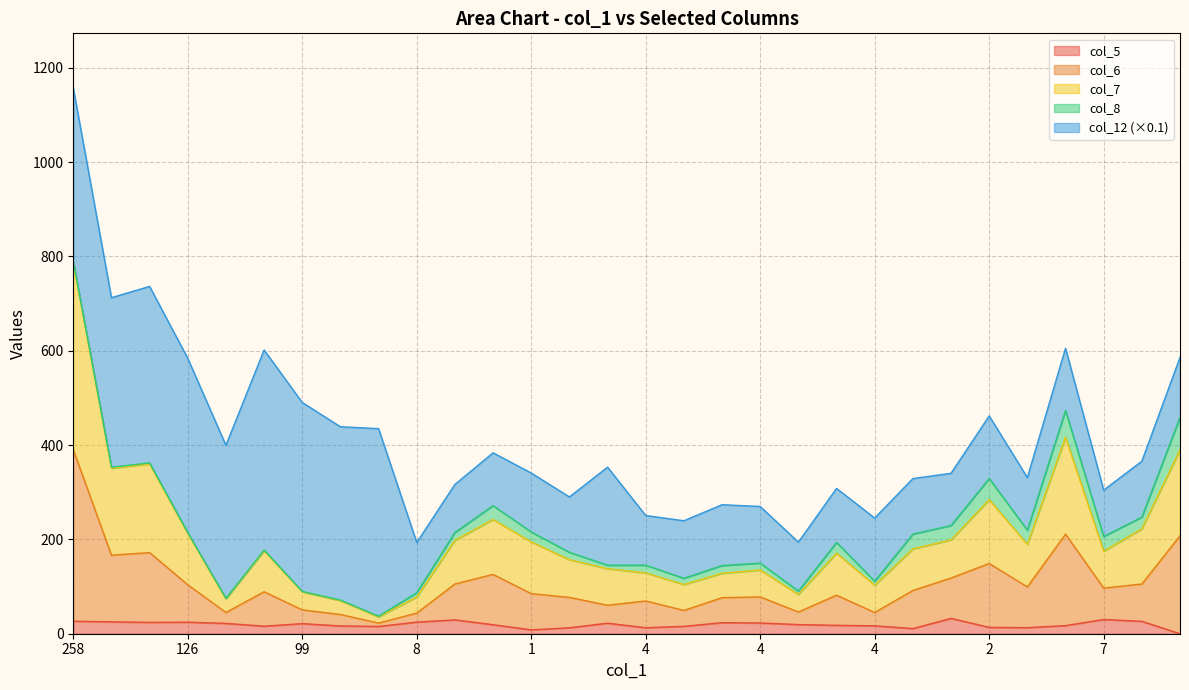

What is the total value across all series at 7?

304.5